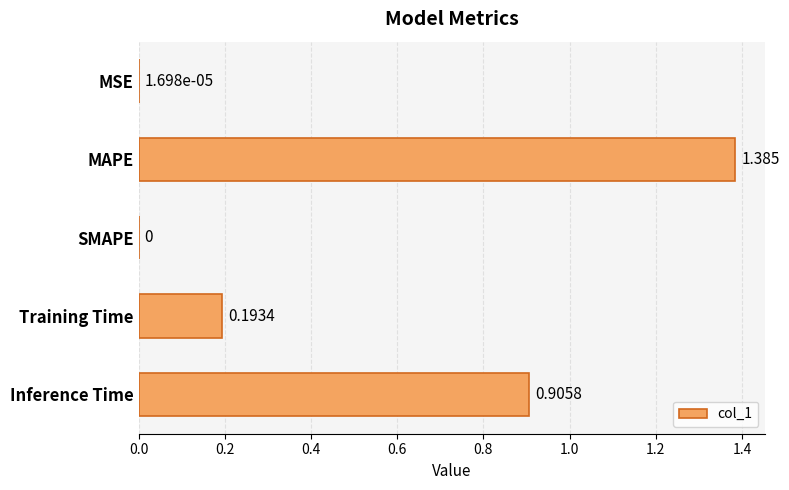

Which label corresponds to the largest value in the chart?

MAPE